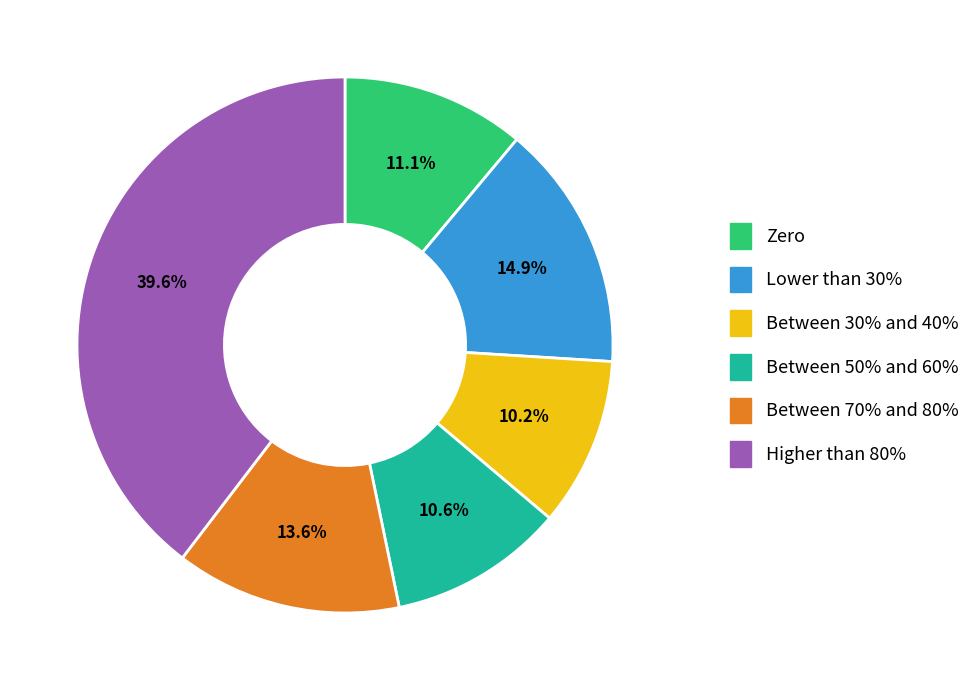

Does Zero represent more than half of the total?

No